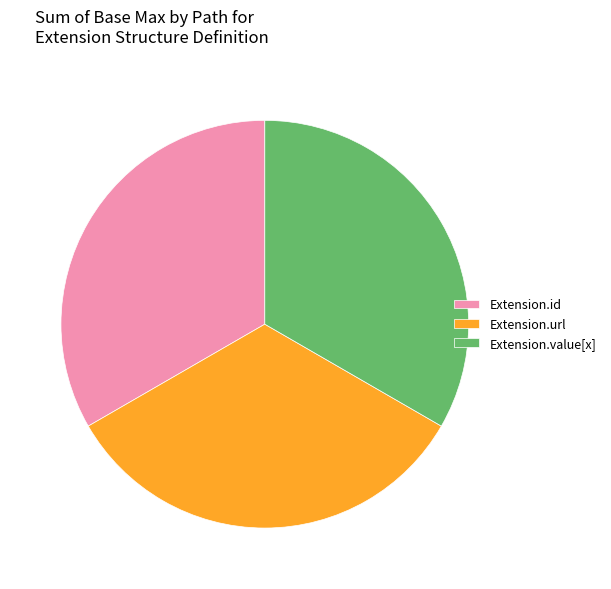

Is the sum of Extension.value[x] and Extension.url greater than half?

Yes